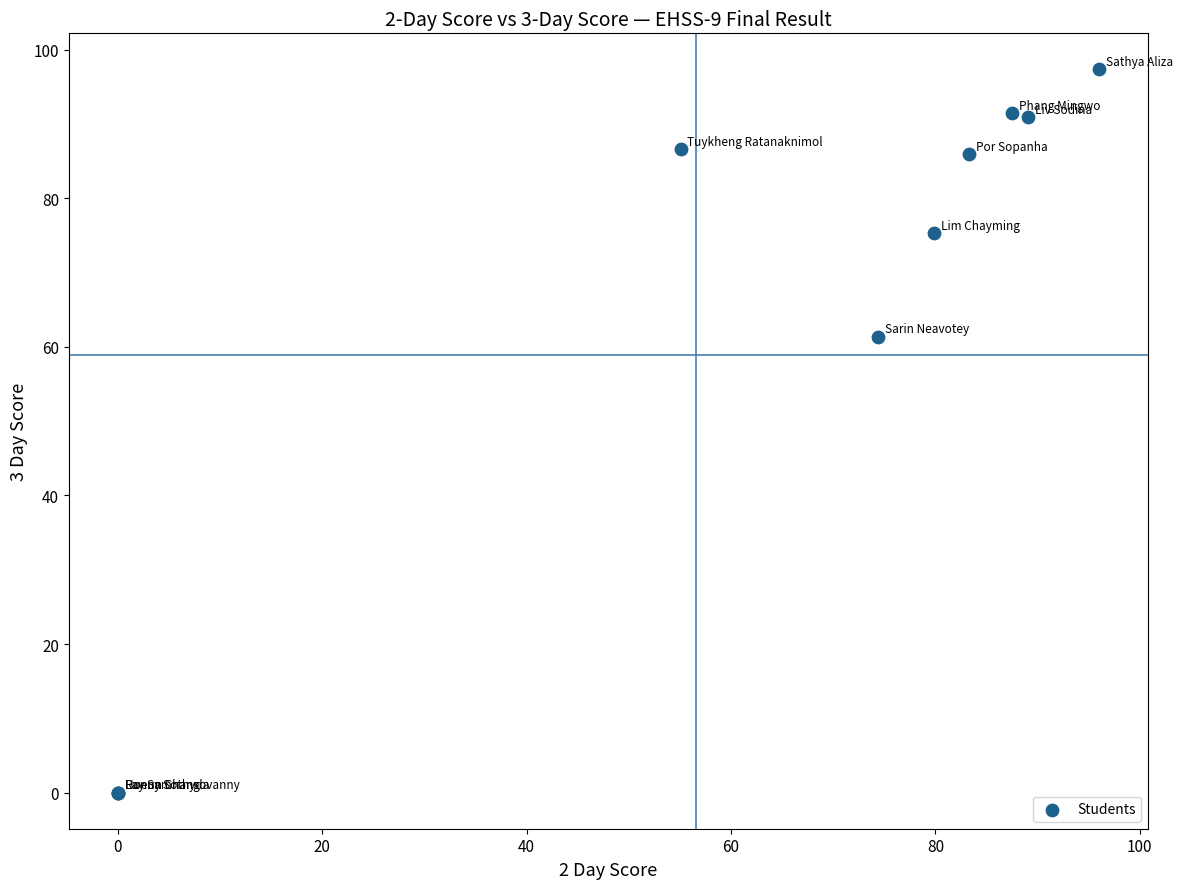

What Y value in the scatter plot is closest to 48?

61.4